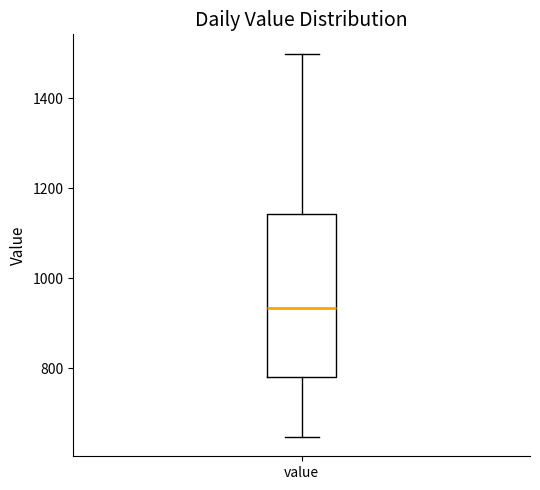

Where does the median line of the box for value sit on the y-axis? The values are not printed on the chart, so give them approximately, as read against the axis.

940